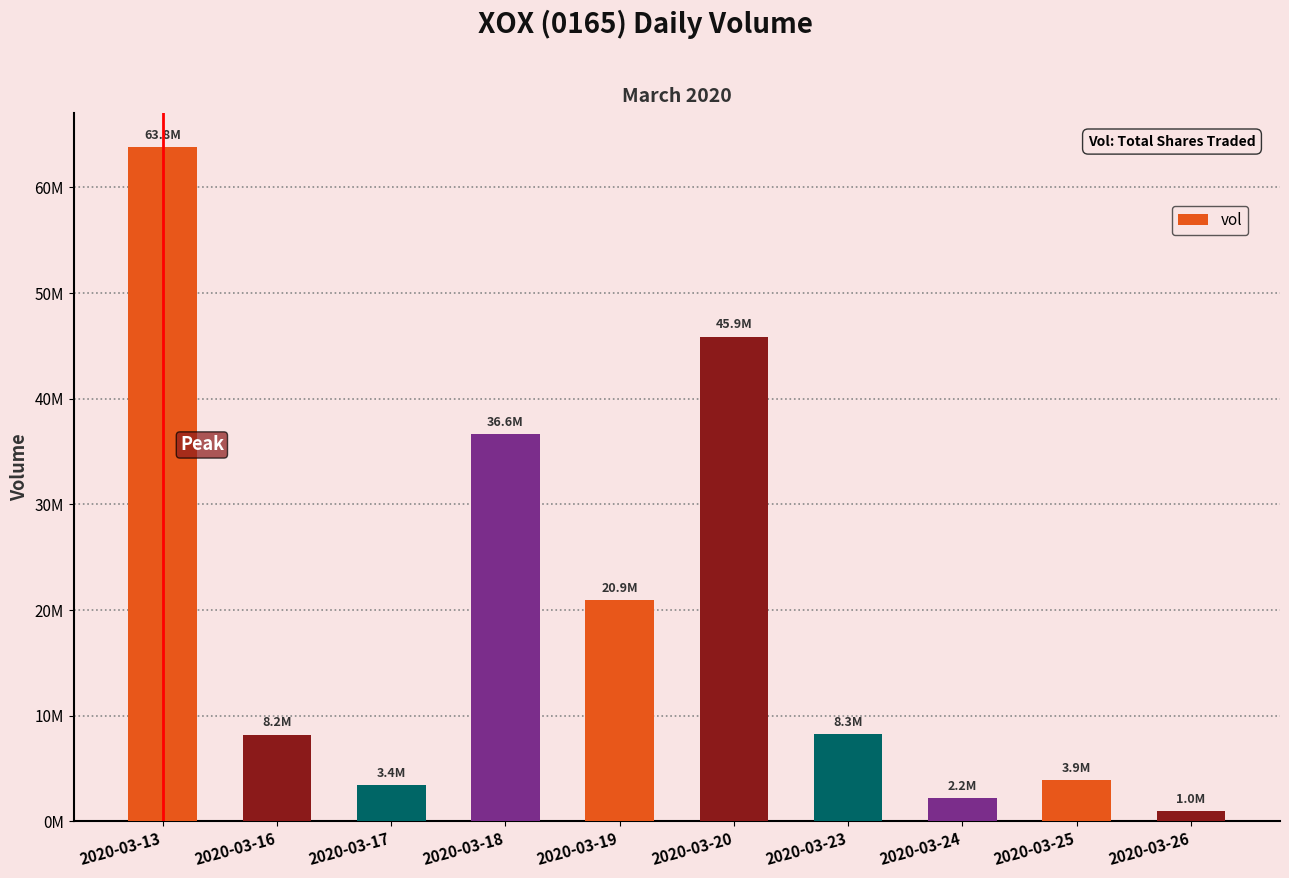

The chart shows a value of 971700 at 2020-03-26. True or false?

True